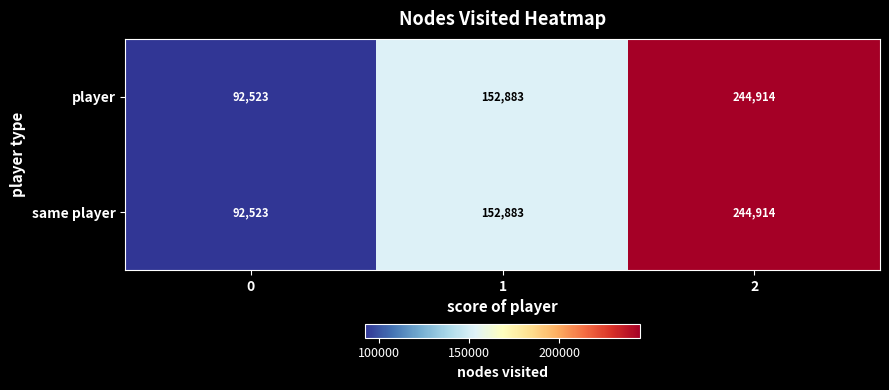

The value of player at 0 is 20871. True or false?

False